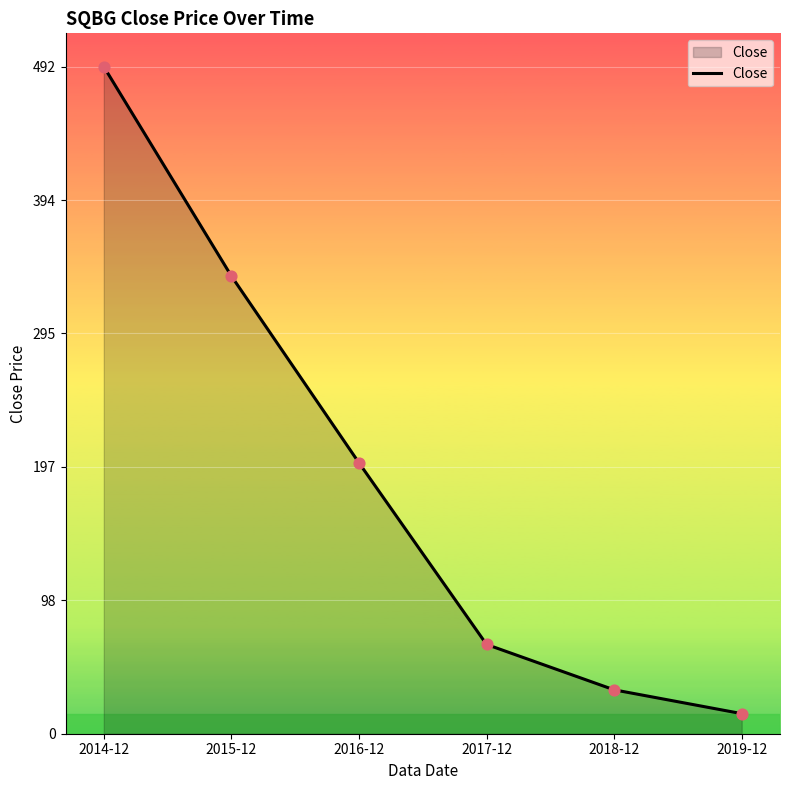

Which has a higher value, 2016-12 or 2017-12?

2016-12